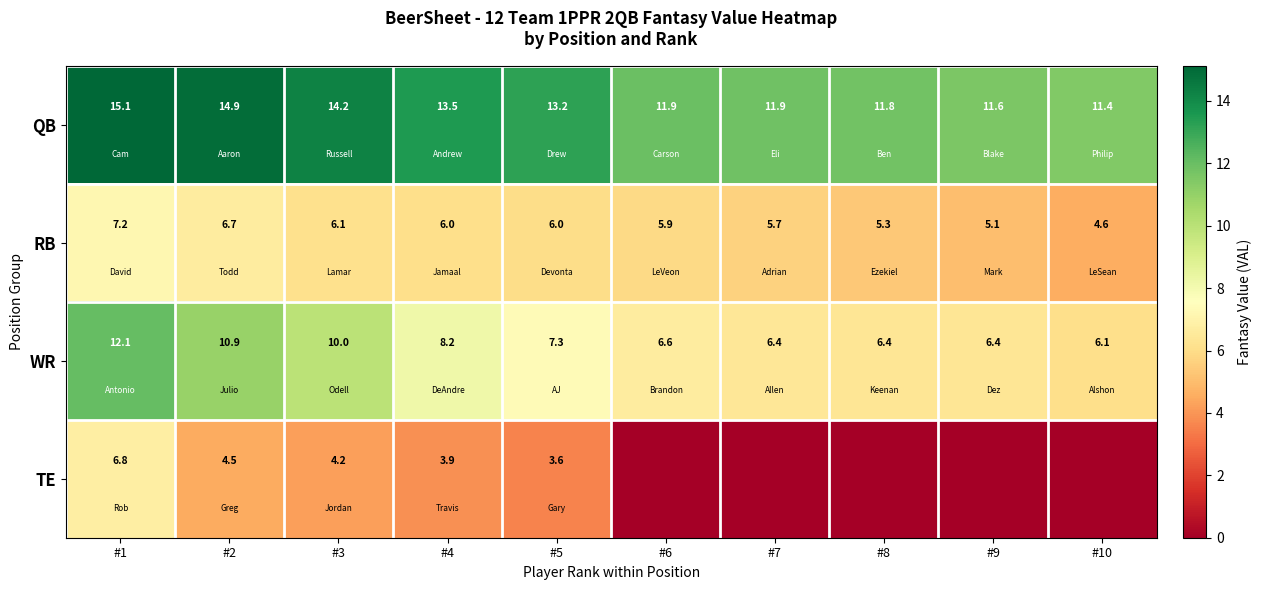

The WR series shows 2.7 at #9. True or false?

False